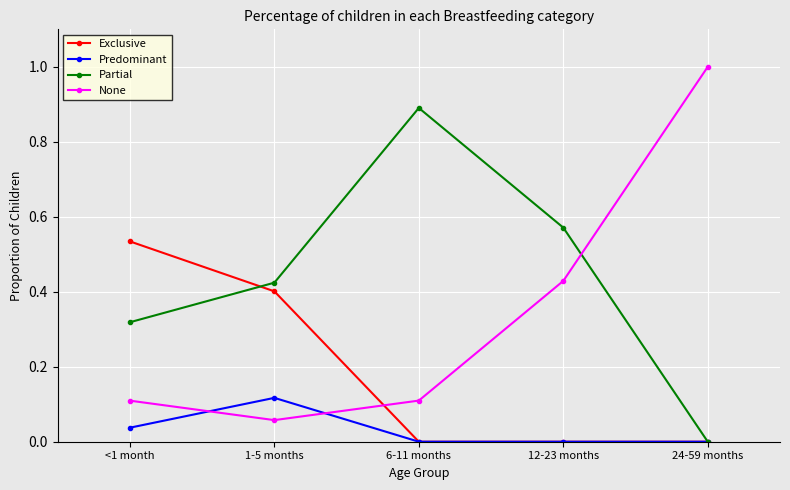

Which category has the lowest value in the None series?

1-5 months